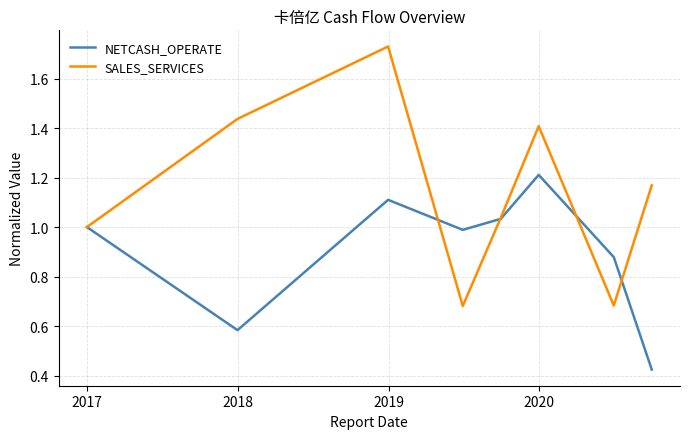

Which series has the largest total across all categories?

SALES_SERVICES